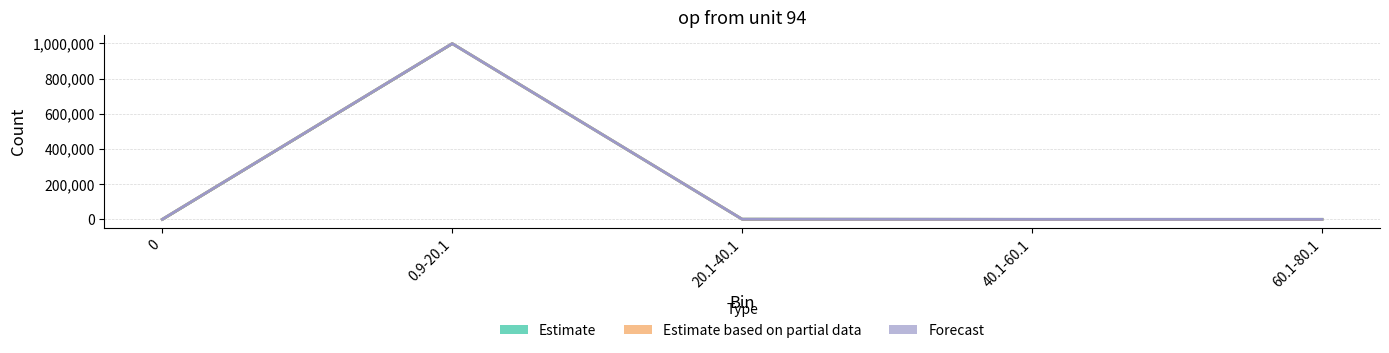

How many series are shown in this chart?

3